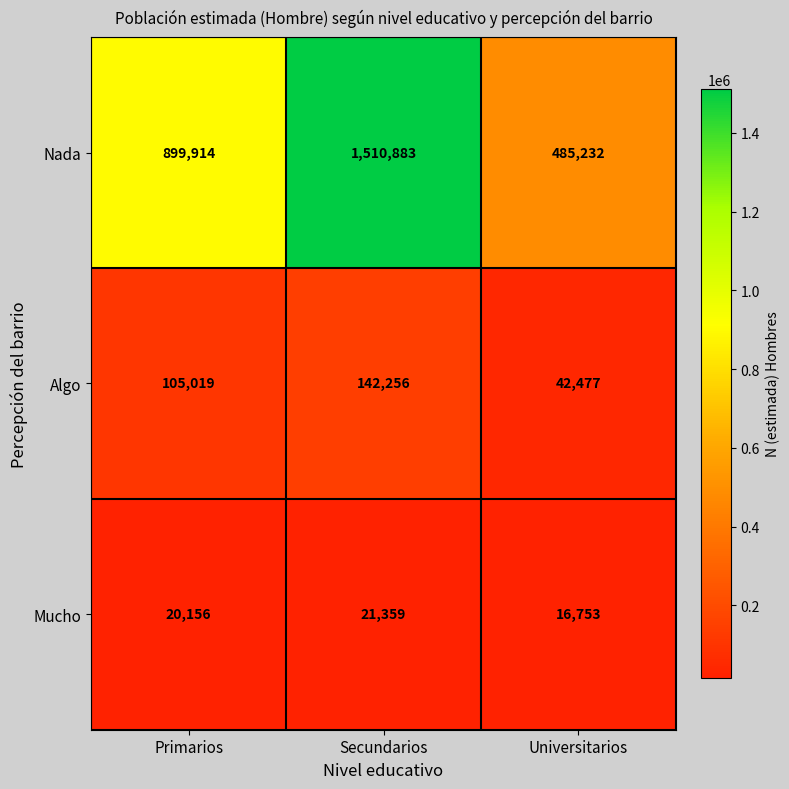

What is the difference between the highest and lowest values at Universitarios?

468479